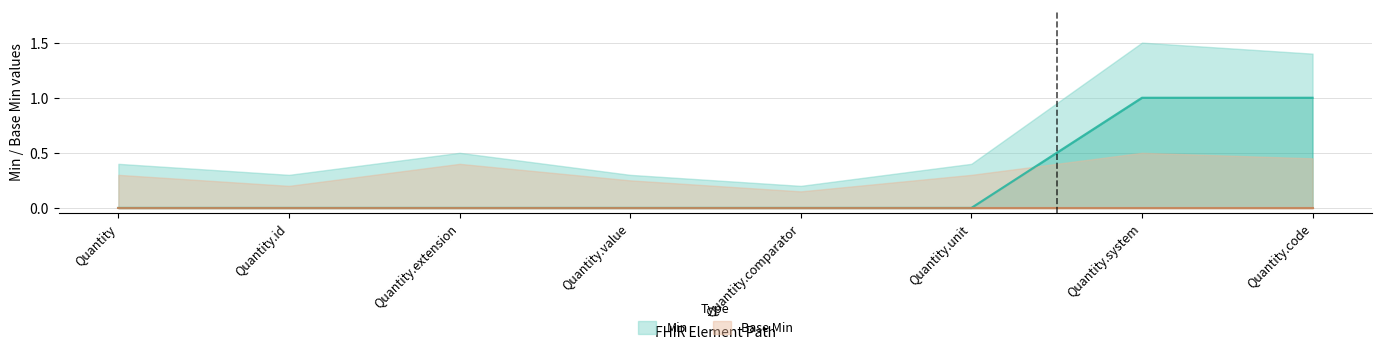

List the series in order of their peak value, highest first.

Min_upper, Min, Base Min_upper, Base Min